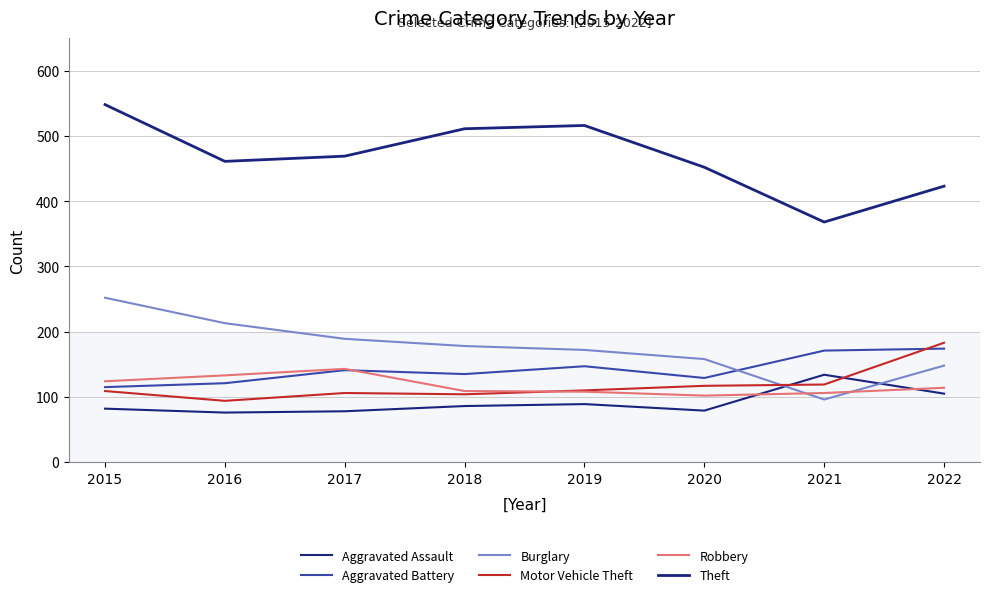

Which label corresponds to the largest value in the chart?

2015